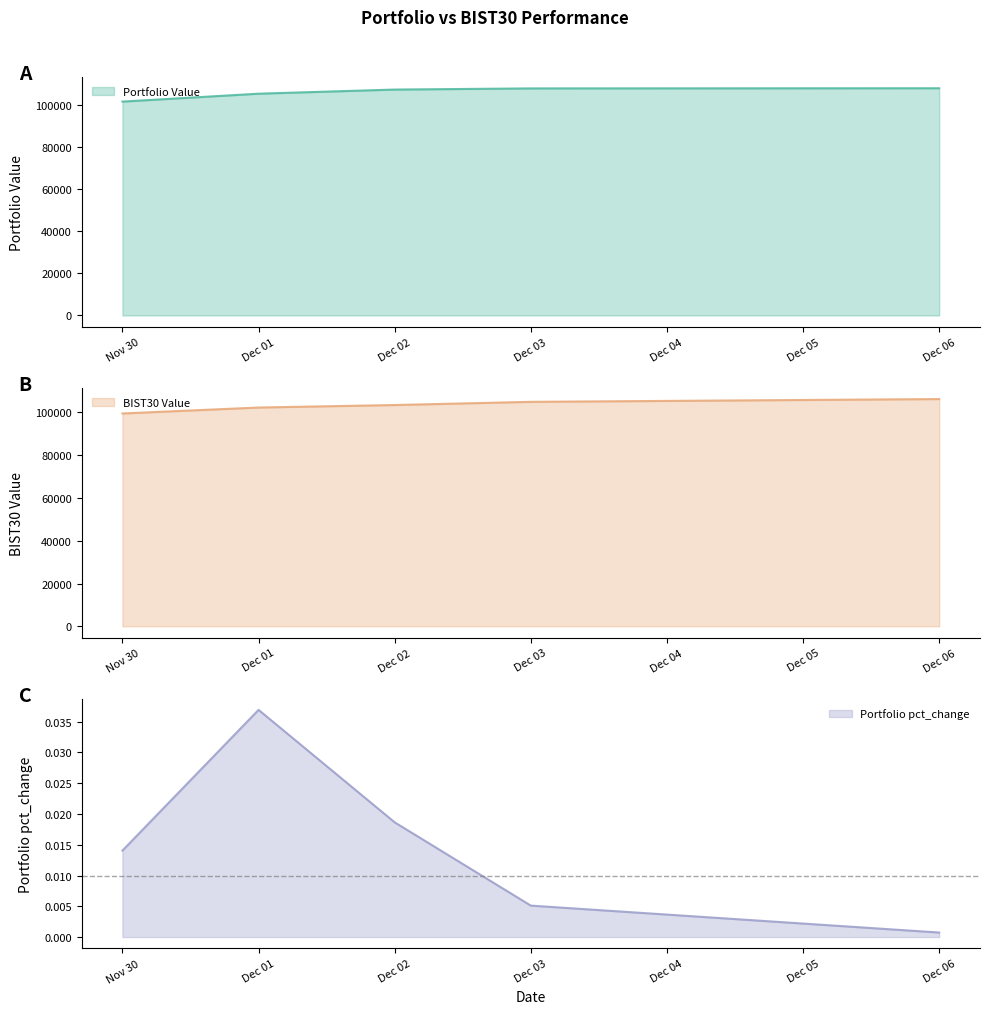

Where is Portfolio pct_change nearest to the value 0?

Dec 06